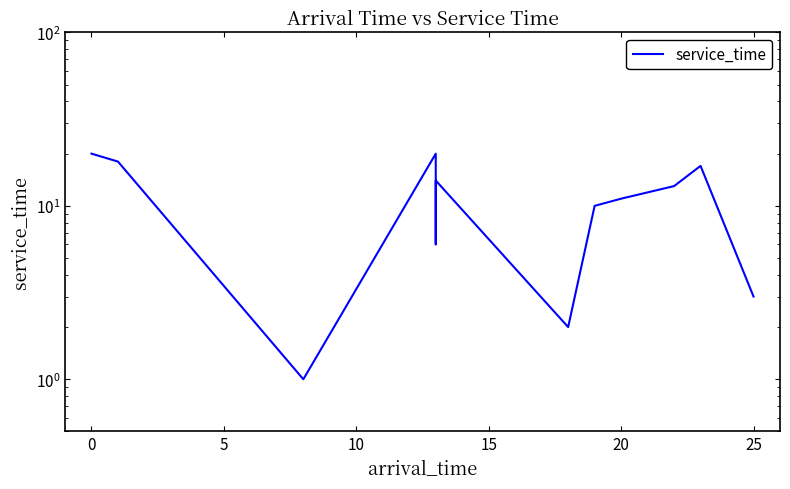

Is this an area chart (filled region under the line)?

No